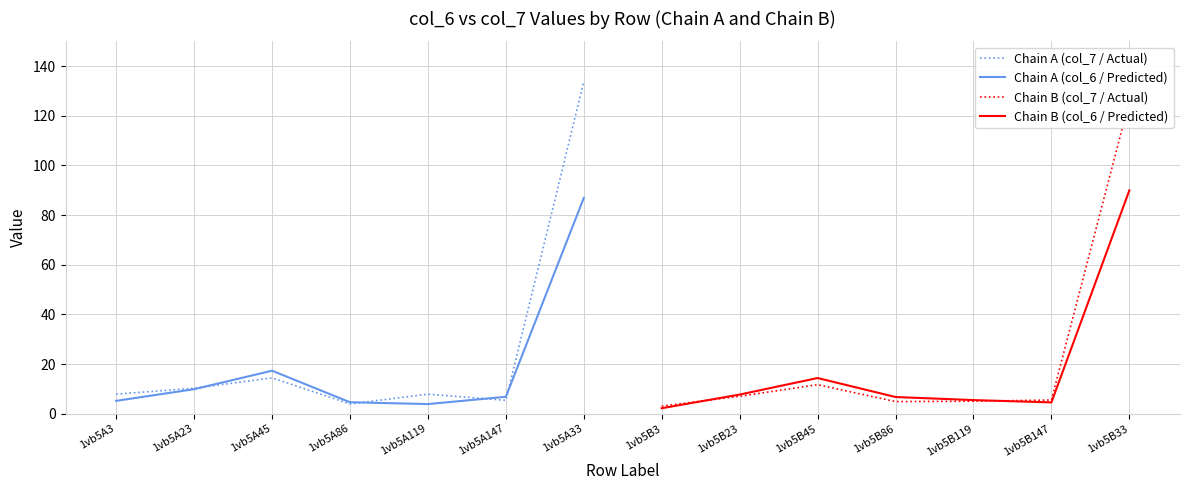

Is it true that Chain A (col_6 / Predicted) equals 15.3 at 1vb5A23?

False